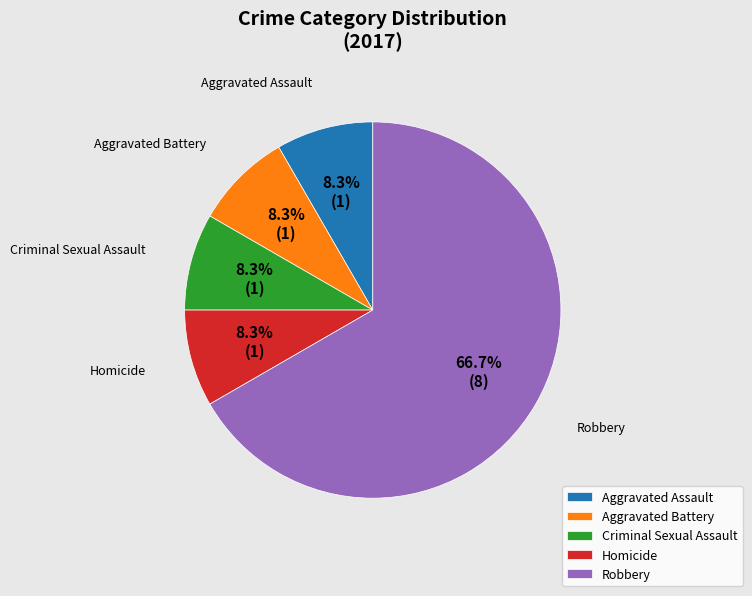

Do Aggravated Battery and Criminal Sexual Assault together represent more than half of the pie?

No